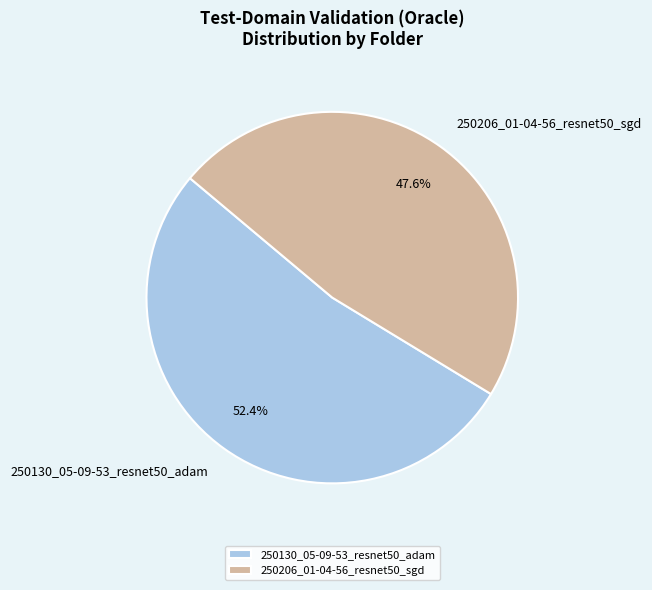

Is the sum of 250206_01-04-56_resnet50_sgd and 250130_05-09-53_resnet50_adam greater than half?

Yes